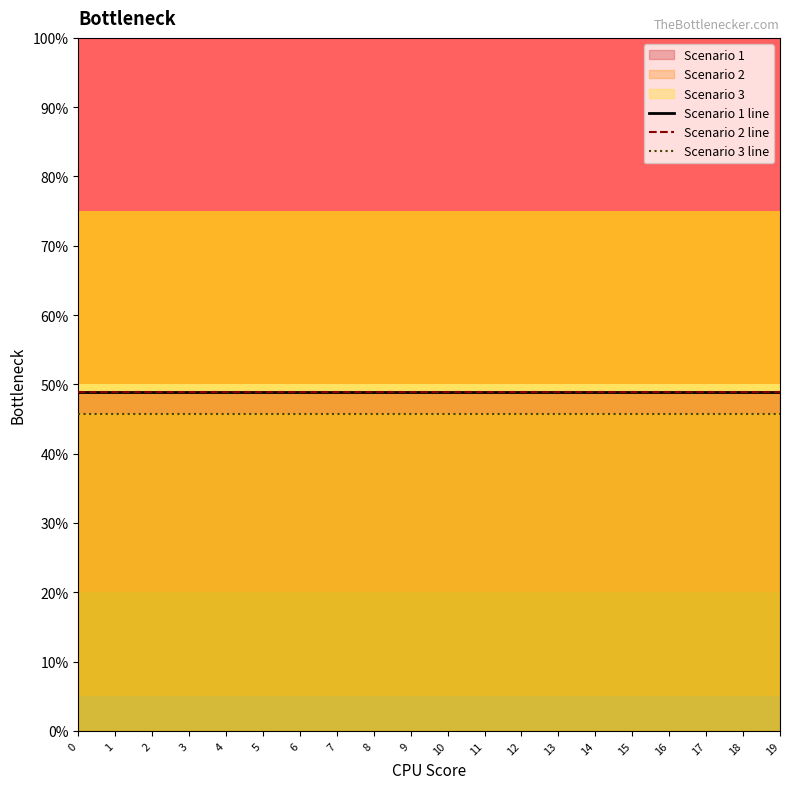

Count the Scenario 3 line values in the range 0 to 1.

20